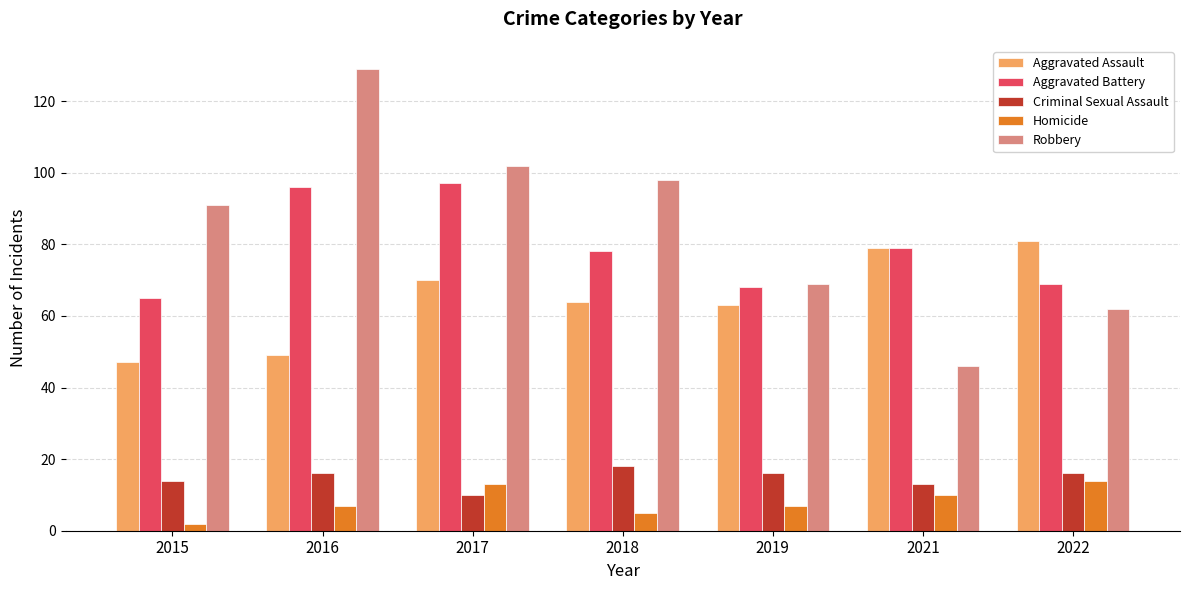

Reading left to right, list all the values displayed in this chart.

Aggravated Assault: 47	49	70	64	63	79	81
Aggravated Battery: 65	96	97	78	68	79	69
Criminal Sexual Assault: 14	16	10	18	16	13	16
Homicide: 2	7	13	5	7	10	14
Robbery: 91	129	102	98	69	46	62